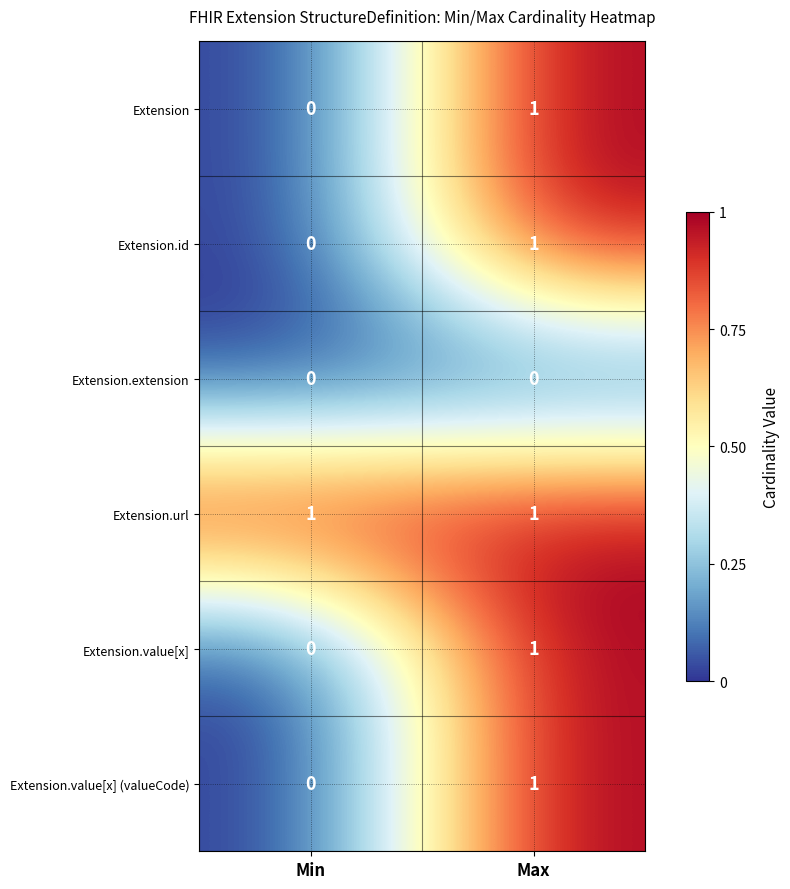

How many positive values does the Extension.value[x] series have?

1